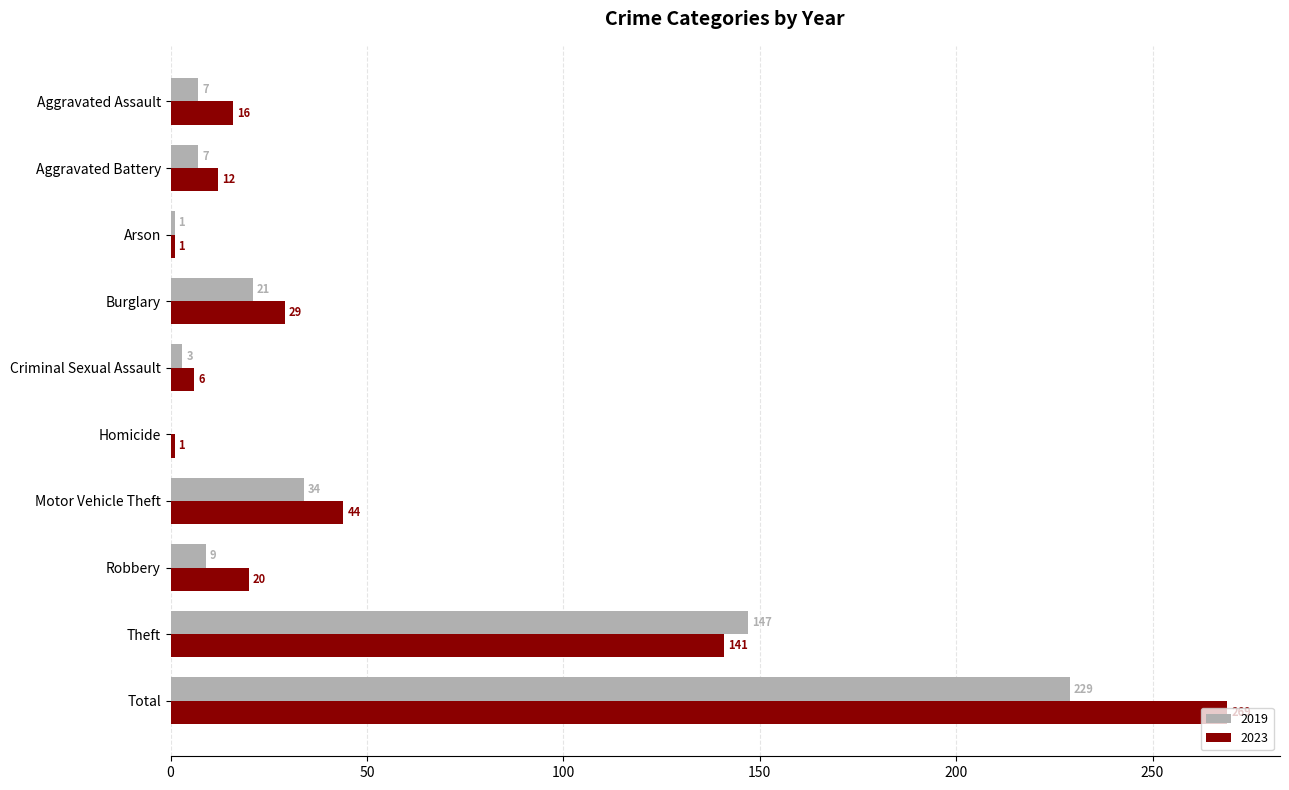

Between Burglary and Criminal Sexual Assault, which series saw the biggest shift?

2023